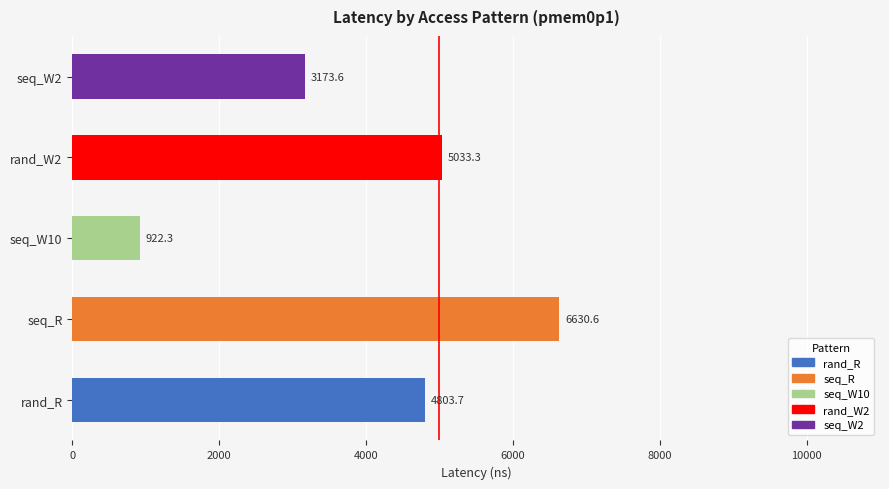

What is the ratio of the value at seq_W2 to the value at rand_R?

0.7